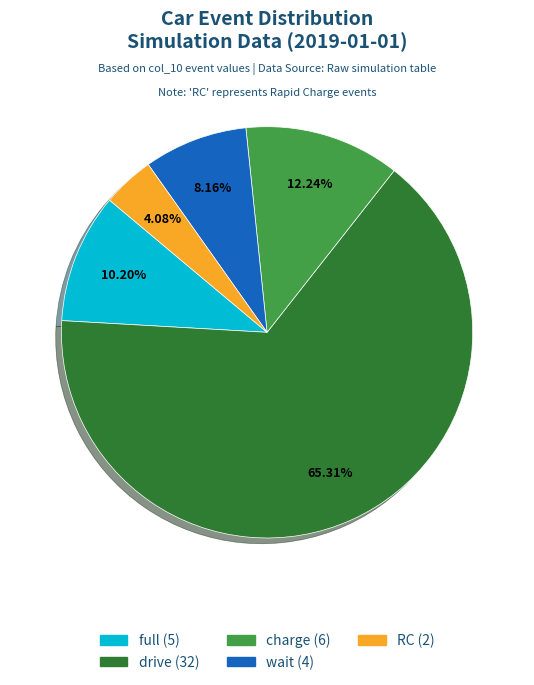

To the nearest percent, what is the difference between the RC and charge slice percentages?

8%